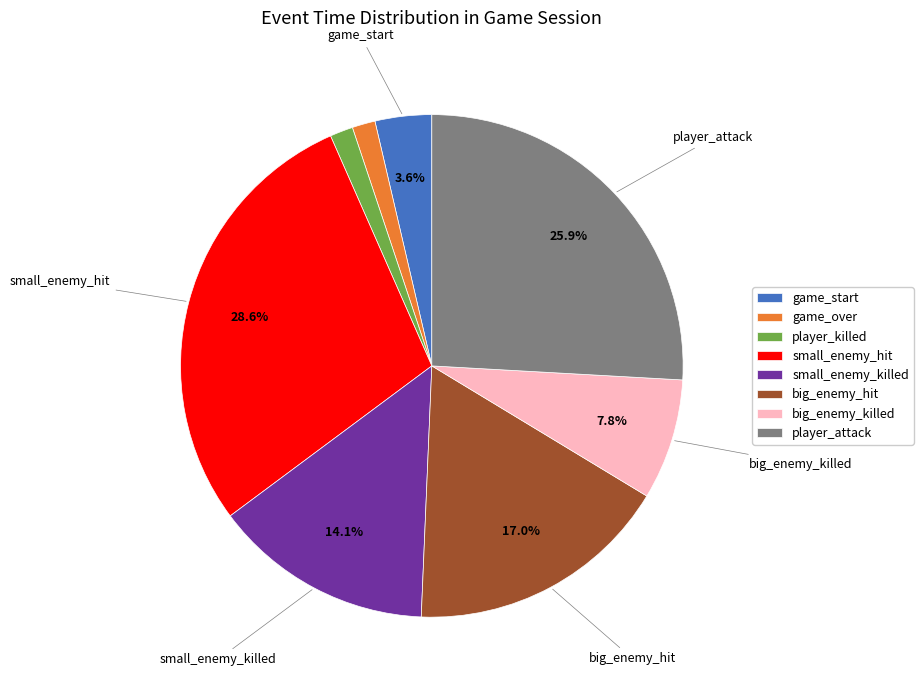

Does any single category account for the majority?

No